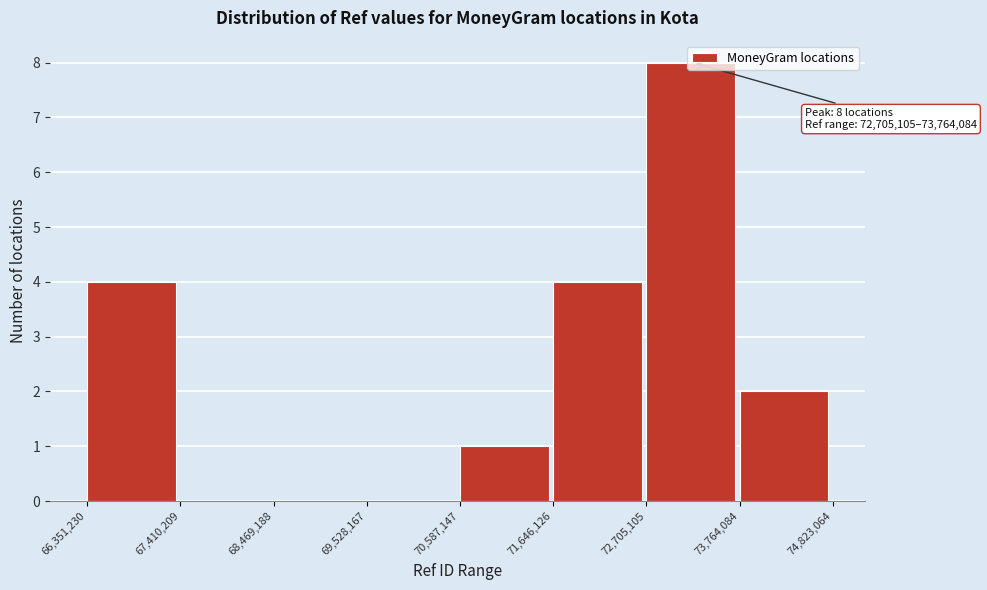

Which range on the x-axis has the tallest bar?

72,705,105 to 73,764,084